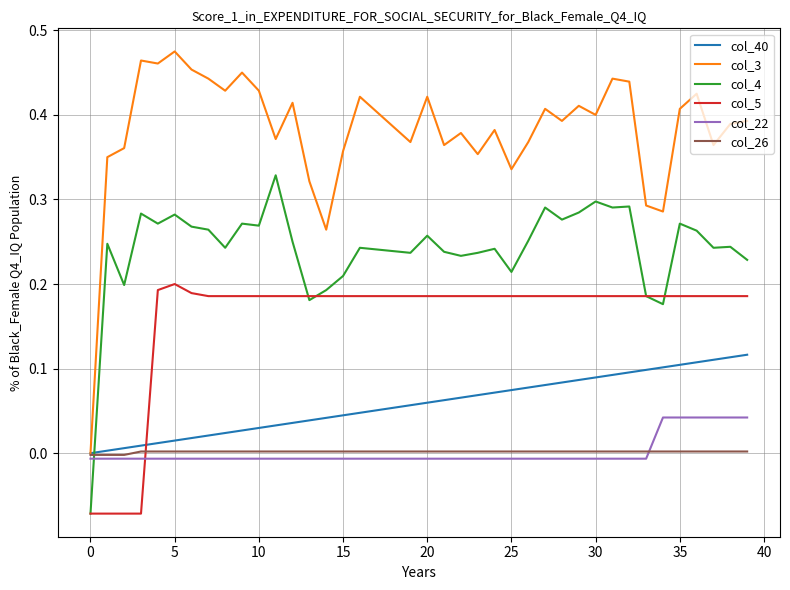

Which series has the widest spread of values?

col_3